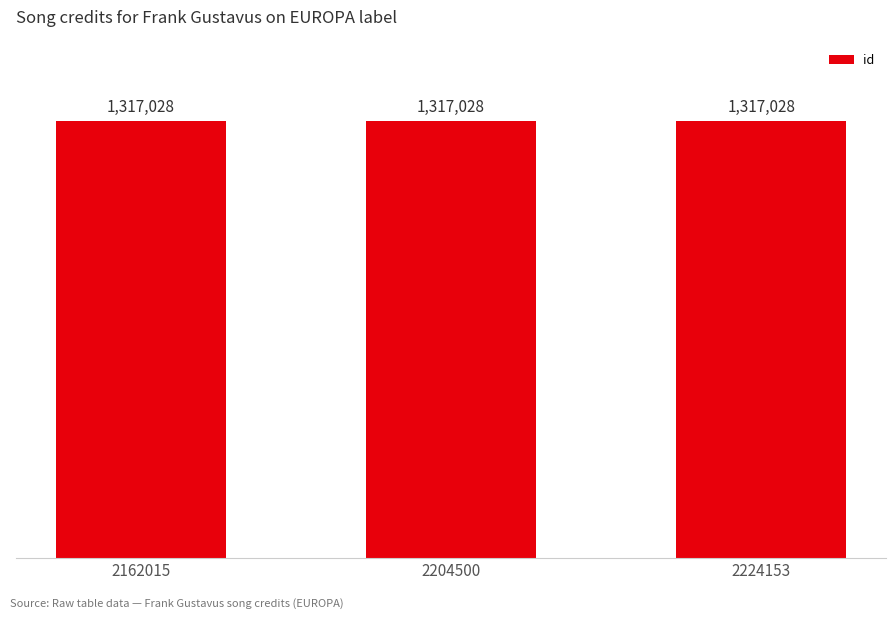

Are the bars grouped side by side (vs. stacked)?

Yes